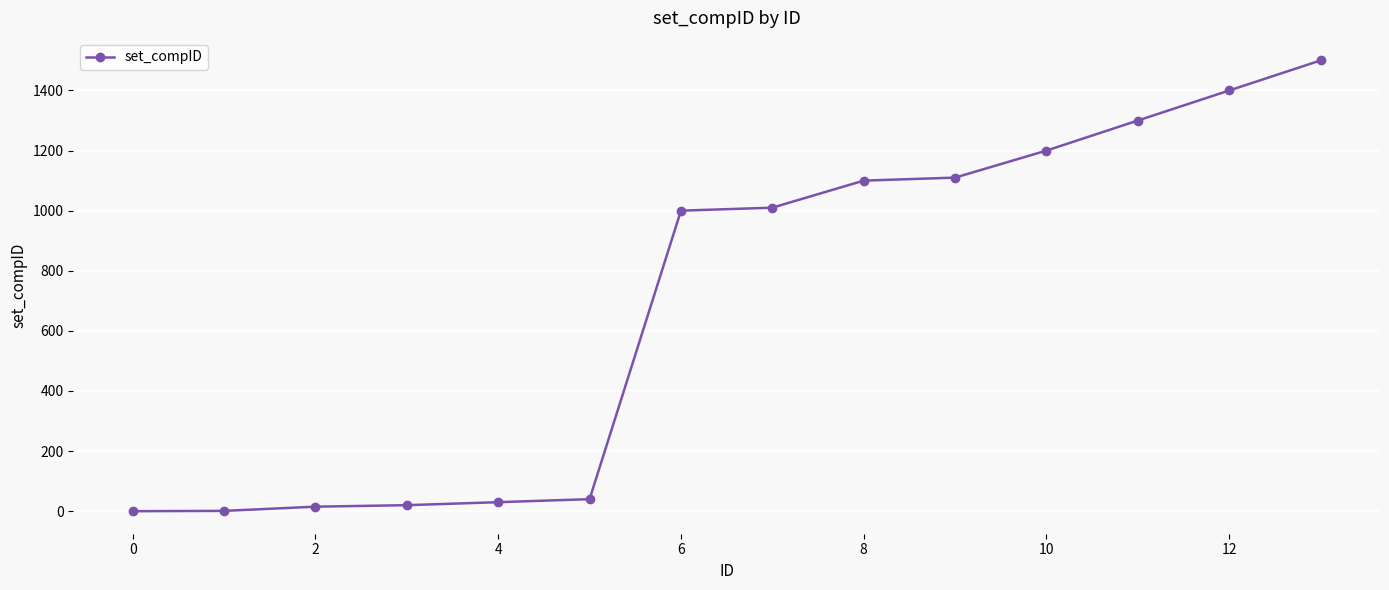

Does the chart have visible grid lines?

Yes